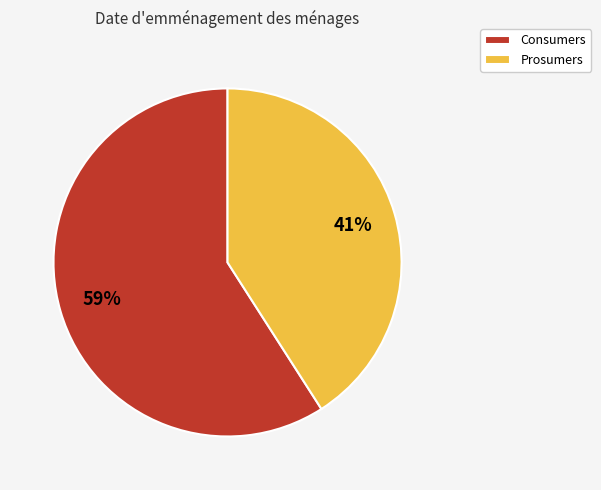

Combined, do Prosumers and Consumers account for over 50%?

Yes